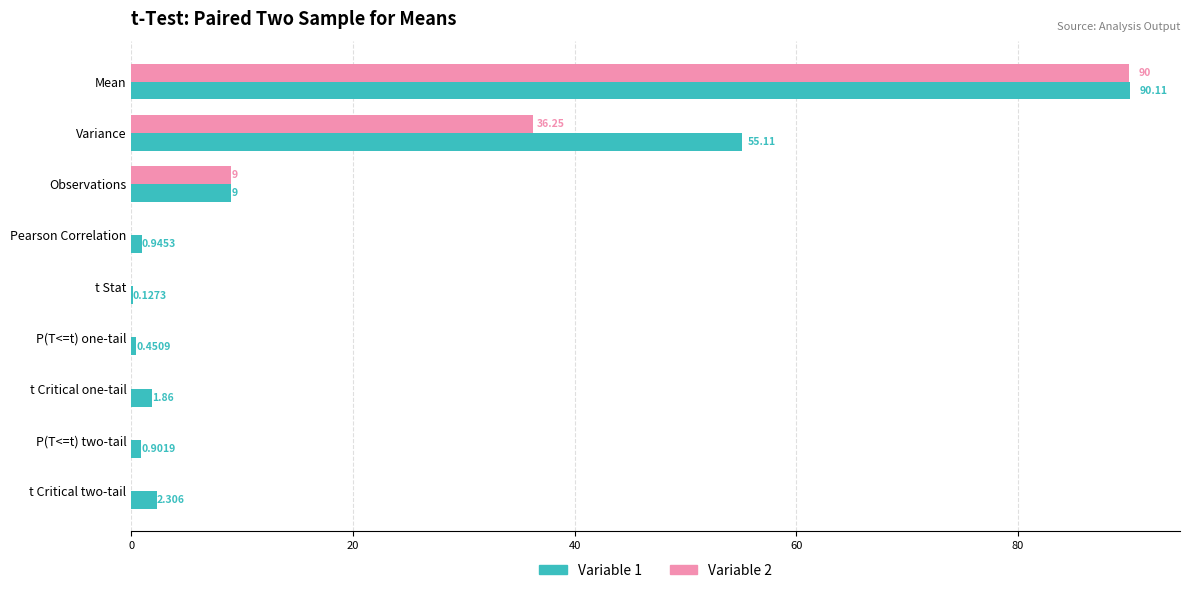

Which category has the highest value across all series?

Mean